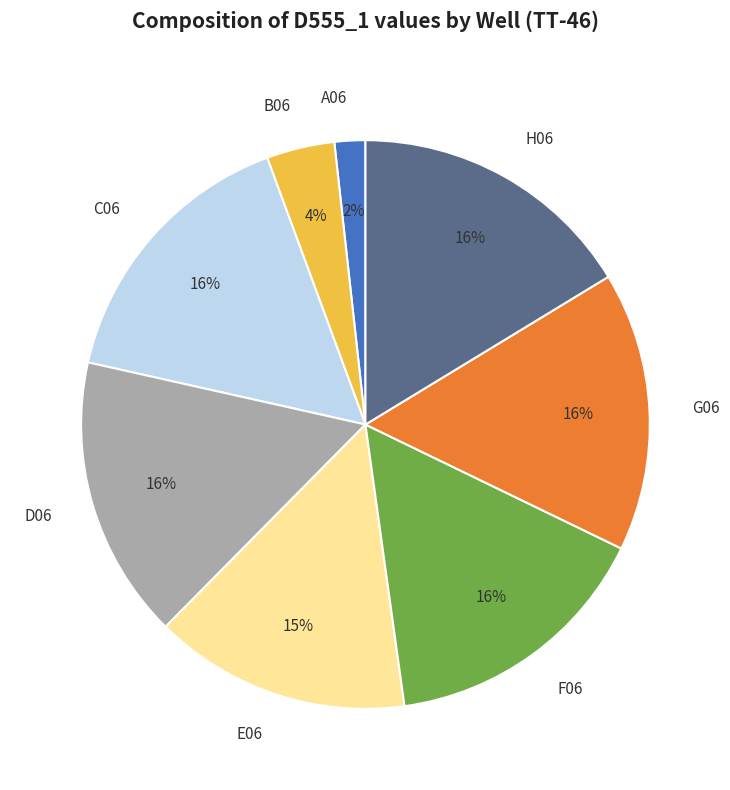

Is there any slice that represents more than half of the pie?

No